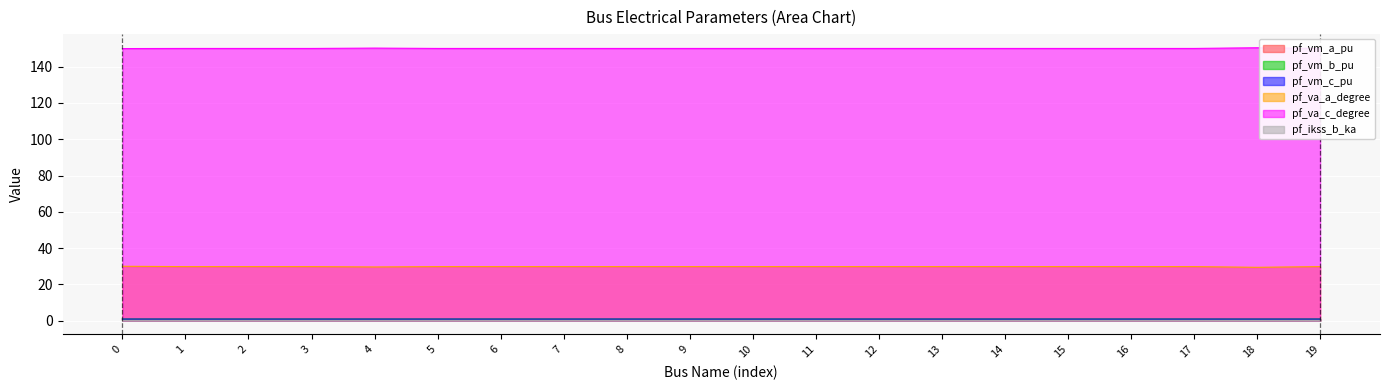

True or false: pf_vm_a_pu and pf_va_a_degree intersect in this chart.

False